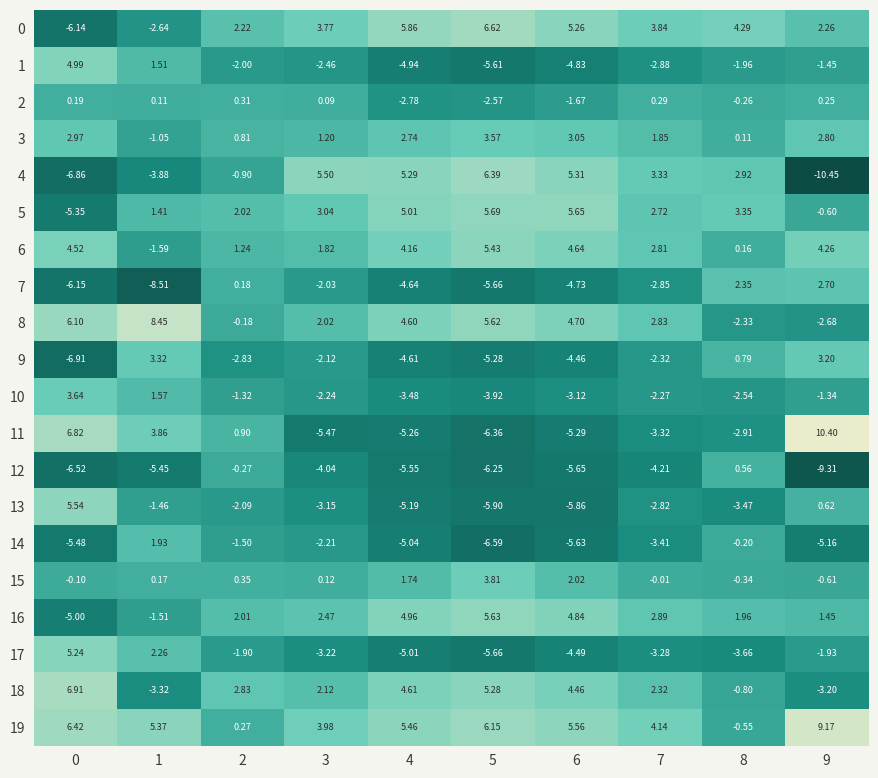

Is the value of 5 at 9 greater than the value of 4 at 6?

No